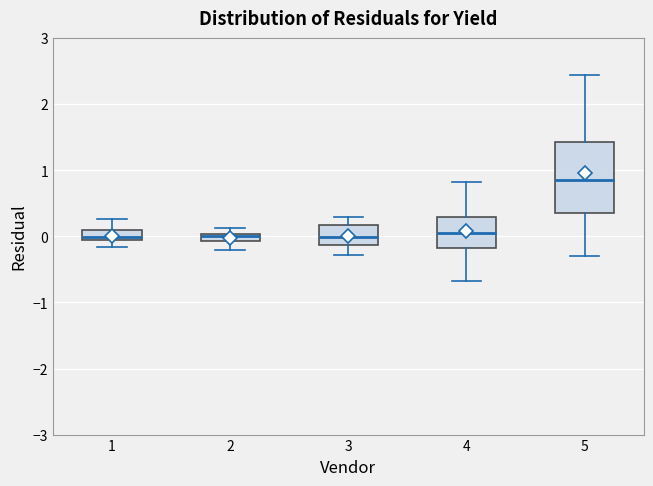

Which box has the highest median line?

5